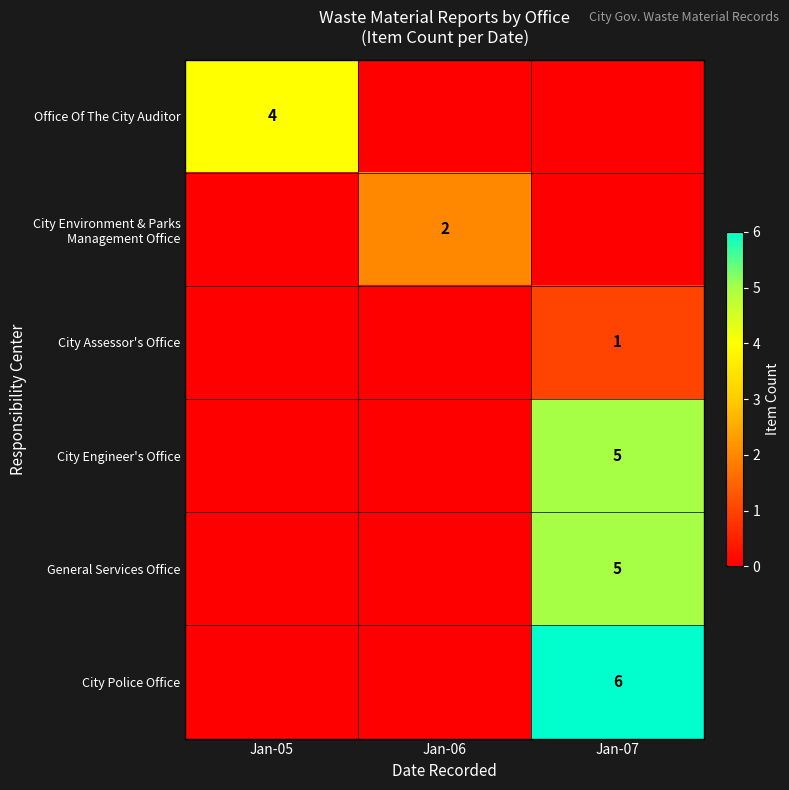

Is it true that Office Of The City Auditor equals 1 at Jan-05?

False